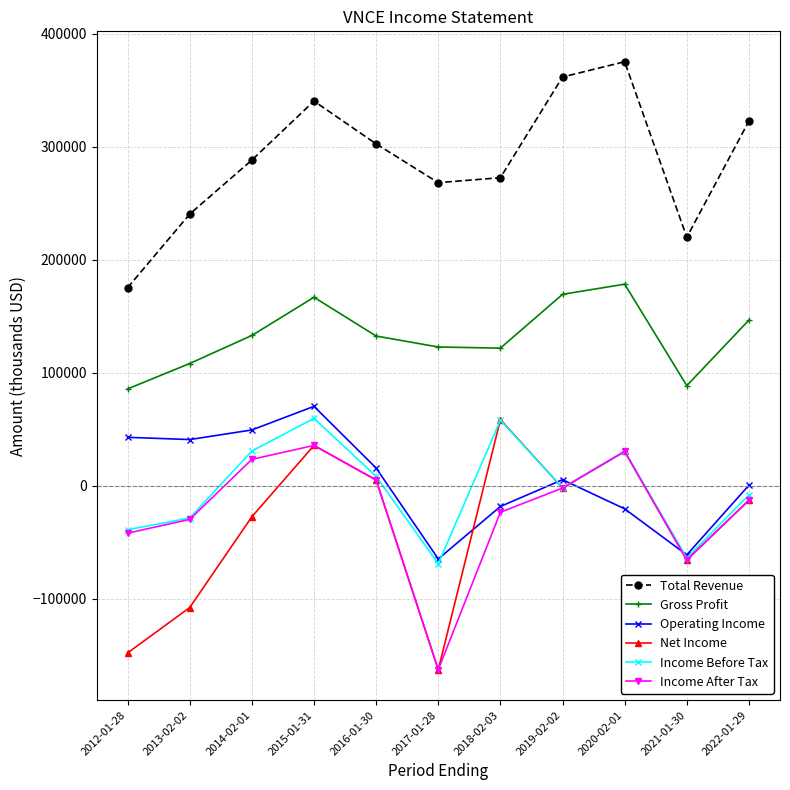

True or false: Gross Profit and Operating Income intersect in this chart.

False